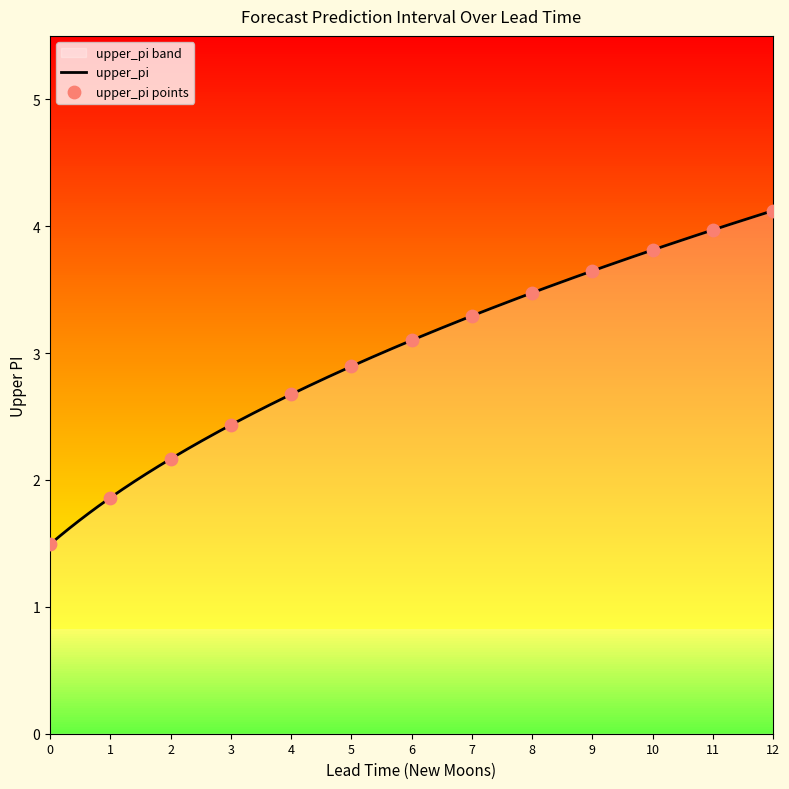

What is the highest value of the upper_pi series?

4.1